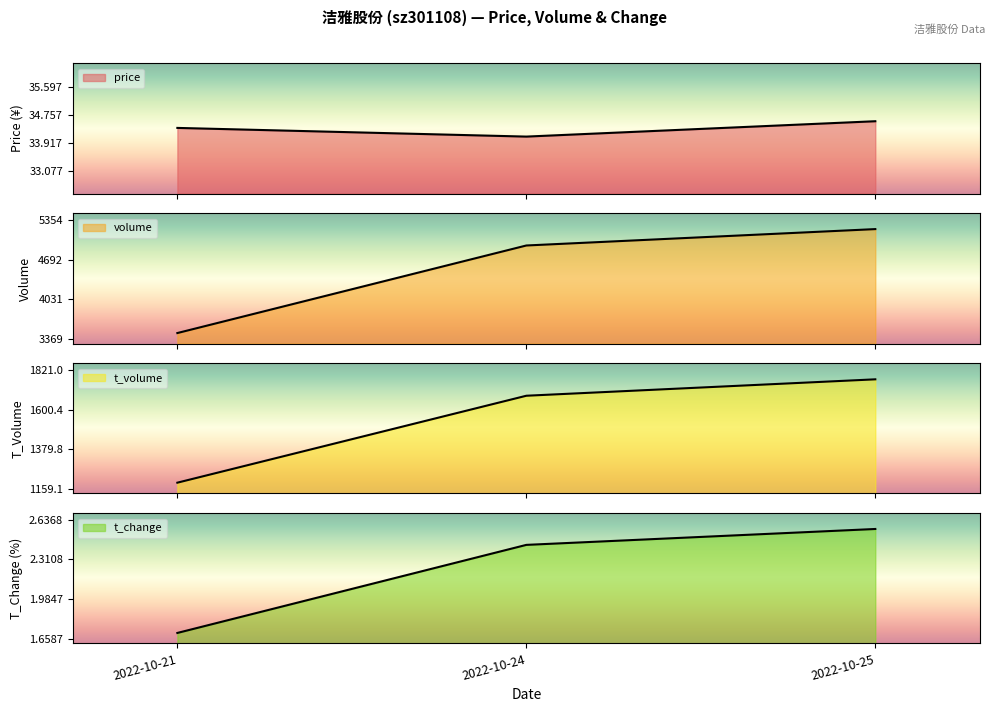

The t_change series shows 1.7 at 2022-10-21. True or false?

True